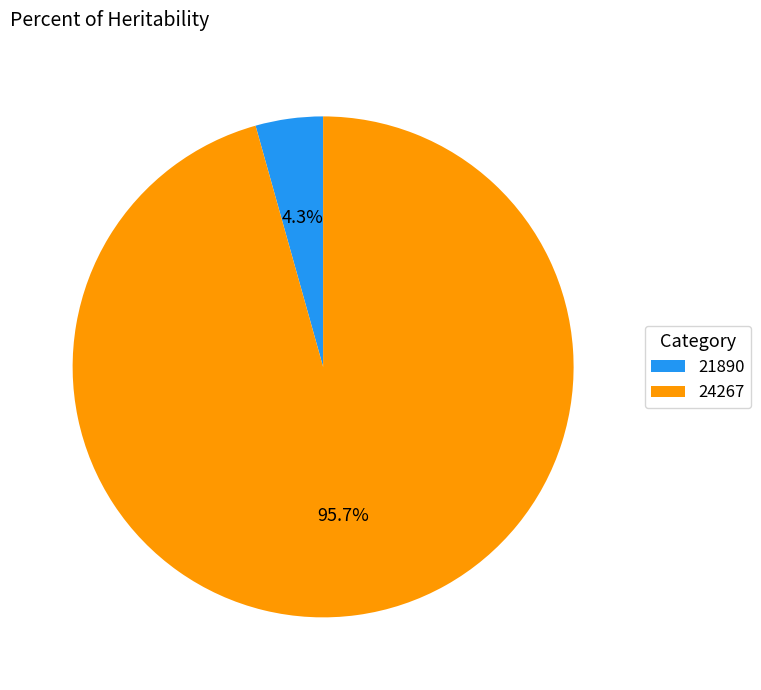

Rank the categories by value from highest to lowest.

24267, 21890